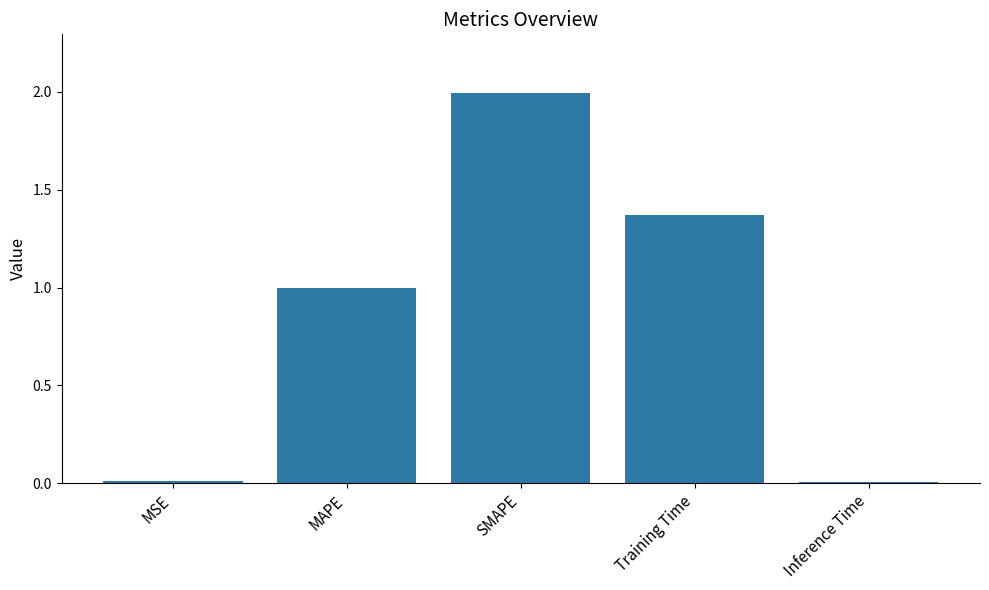

What is the label of the 4th bar from the right?

MAPE